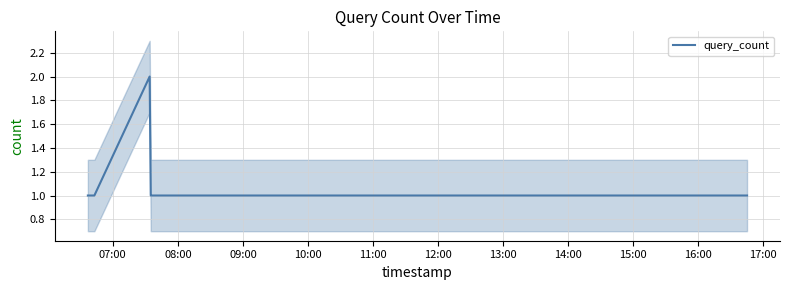

The value at 11:00 is 1. True or false?

True